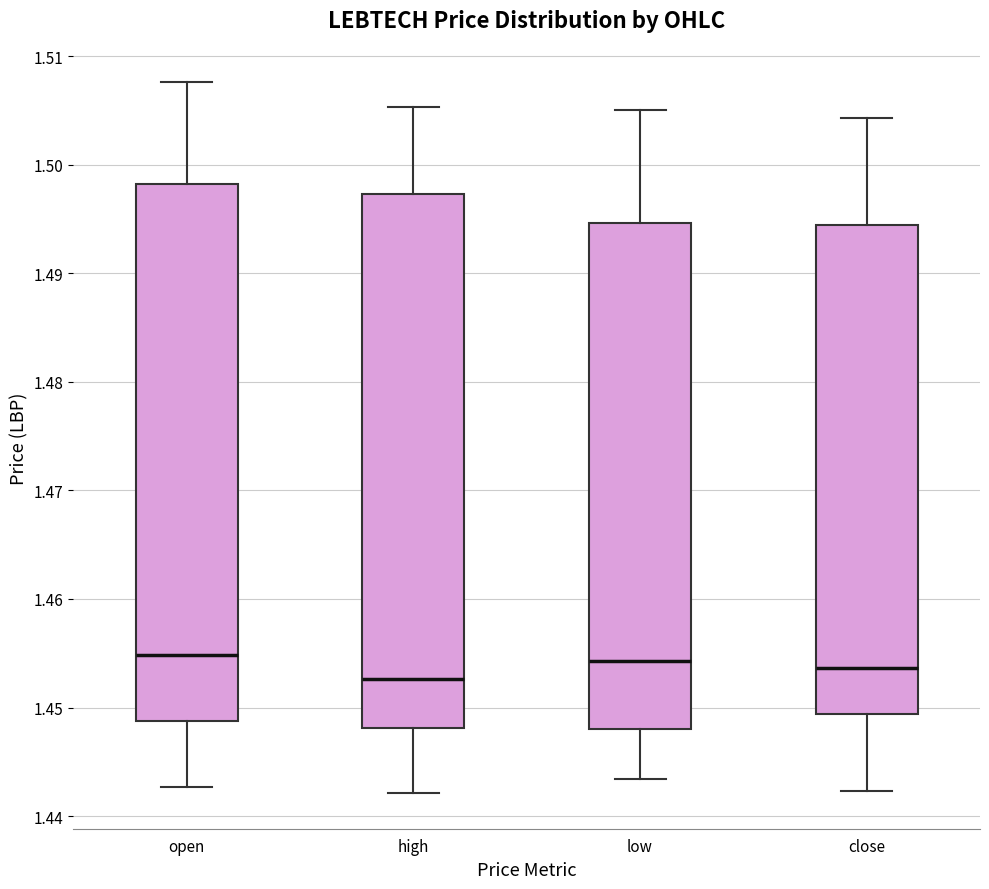

Reading left to right, read every box against the y-axis: the position of its median line, the range the box covers, and the ends of its whiskers. The values are not printed on the chart, so give them approximately, as read against the axis.

open: median 1.455, box 1.449 to 1.498, whiskers 1.443 to 1.508
high: median 1.453, box 1.448 to 1.497, whiskers 1.442 to 1.505
low: median 1.454, box 1.448 to 1.495, whiskers 1.443 to 1.505
close: median 1.454, box 1.449 to 1.494, whiskers 1.442 to 1.504